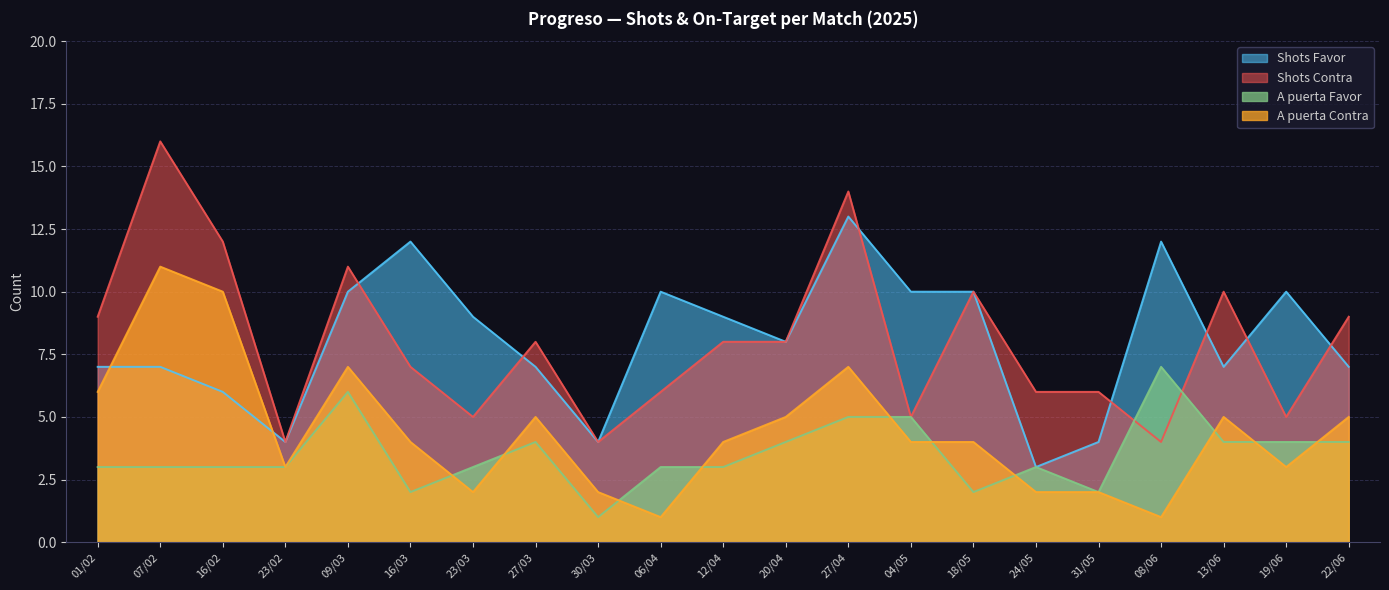

Which series has the widest spread of values?

Shots Contra